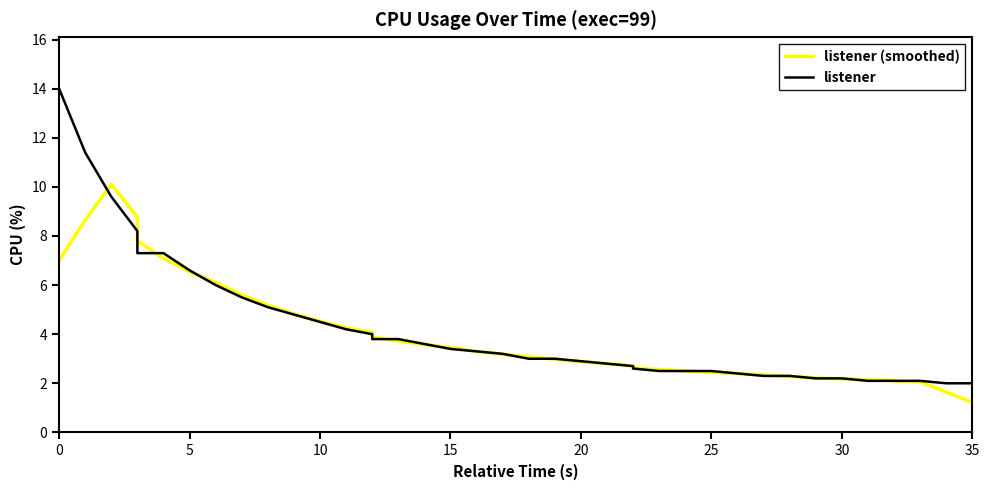

What is the average value of the listener (smoothed) series?

4.0